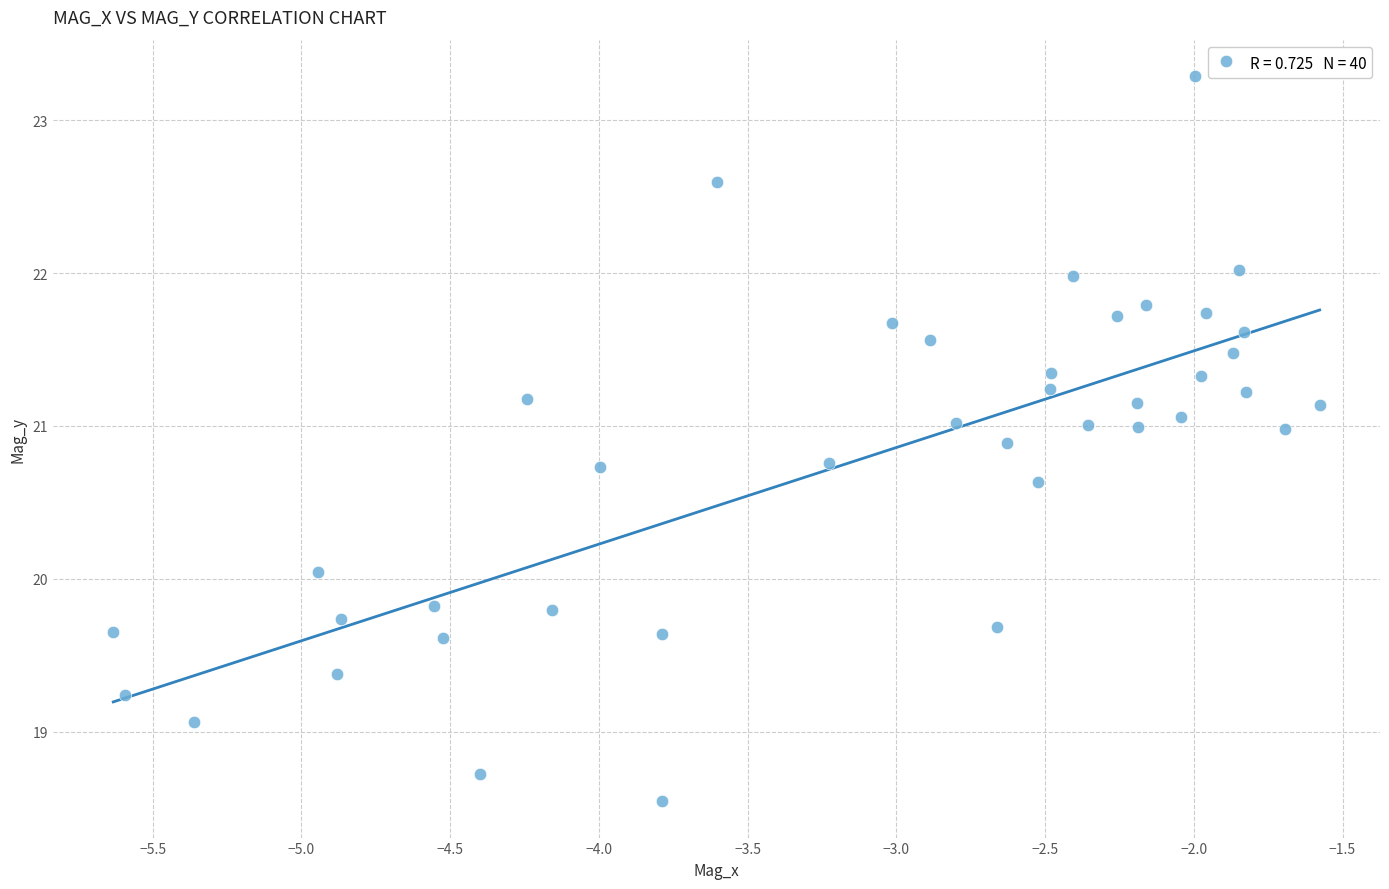

What is the range of X values (max minus min)?

4.1